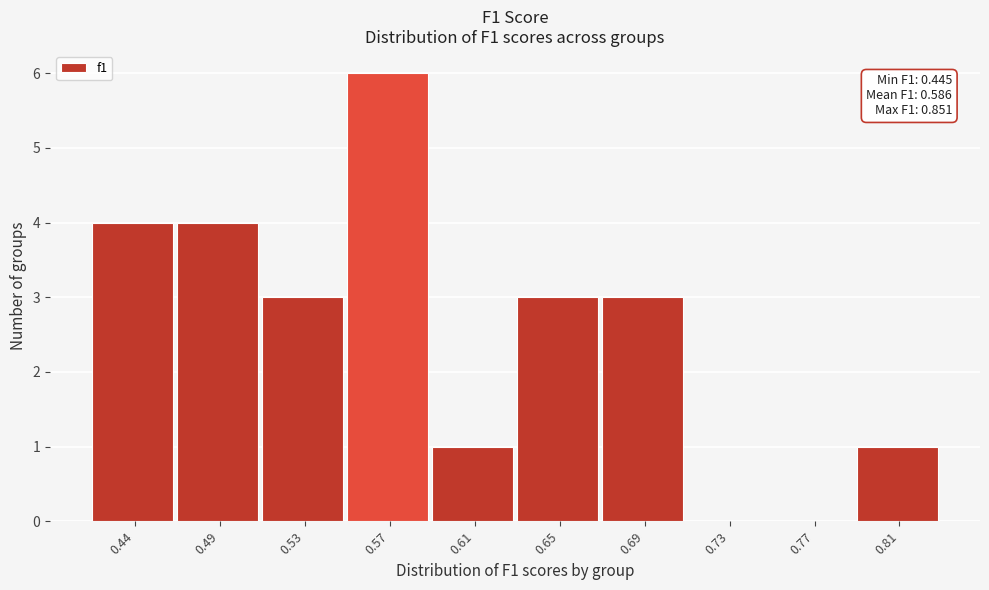

Reading left to right, extract all data points from this chart.

0.44=4	0.49=4	0.53=3	0.57=6	0.61=1	0.65=3	0.69=3	0.73=0	0.77=0	0.81=1